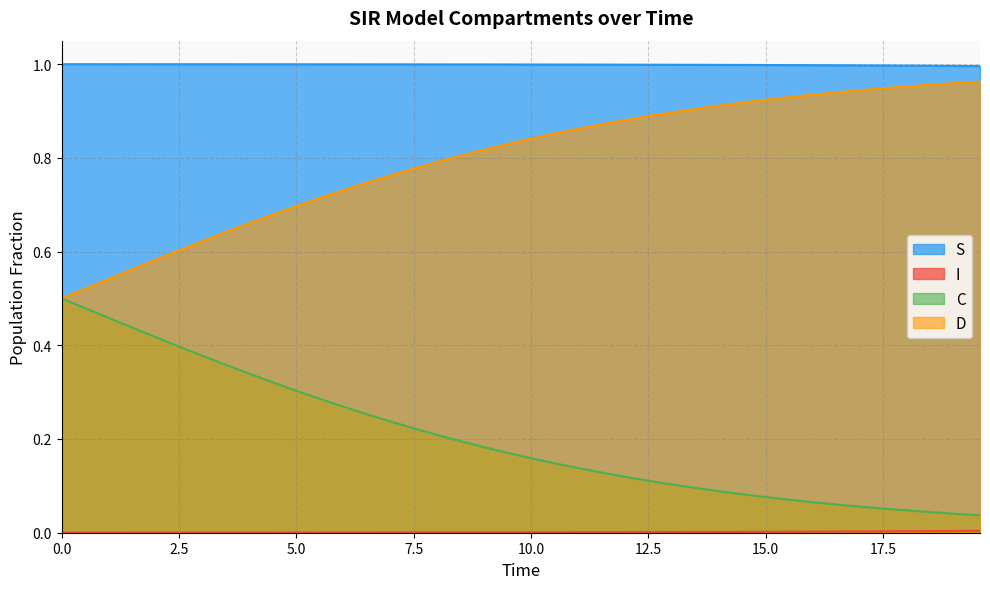

True or false: S and I cross at least once.

False